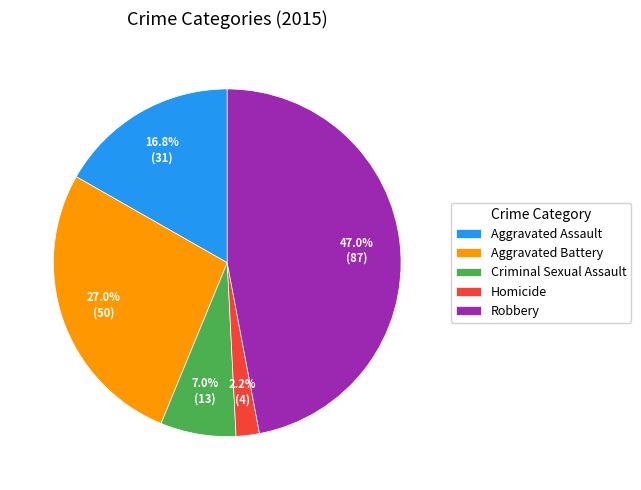

True or false: Criminal Sexual Assault accounts for 7% of the total.

True